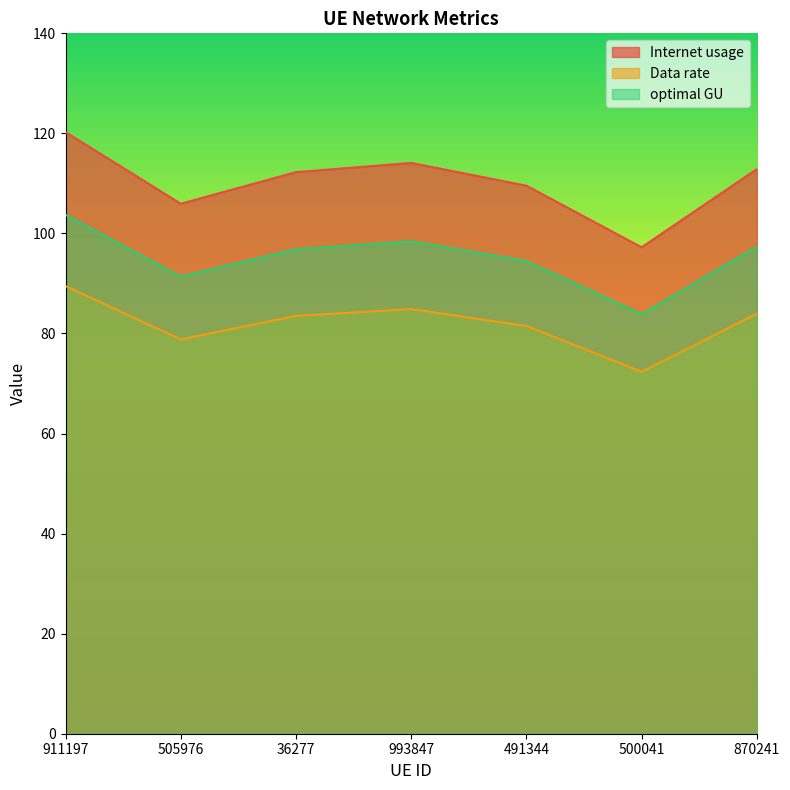

What is the approximate value of Data rate at 491344?

81.5